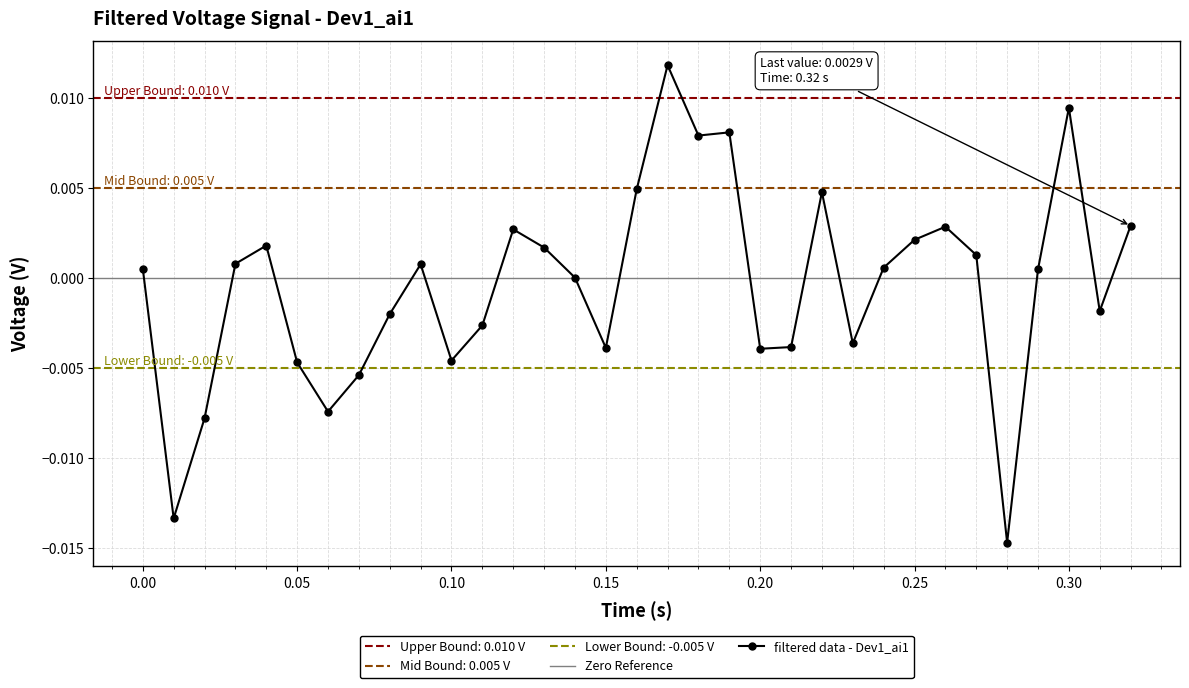

How many points are higher than both their immediate neighbors (excluding endpoints)?

8